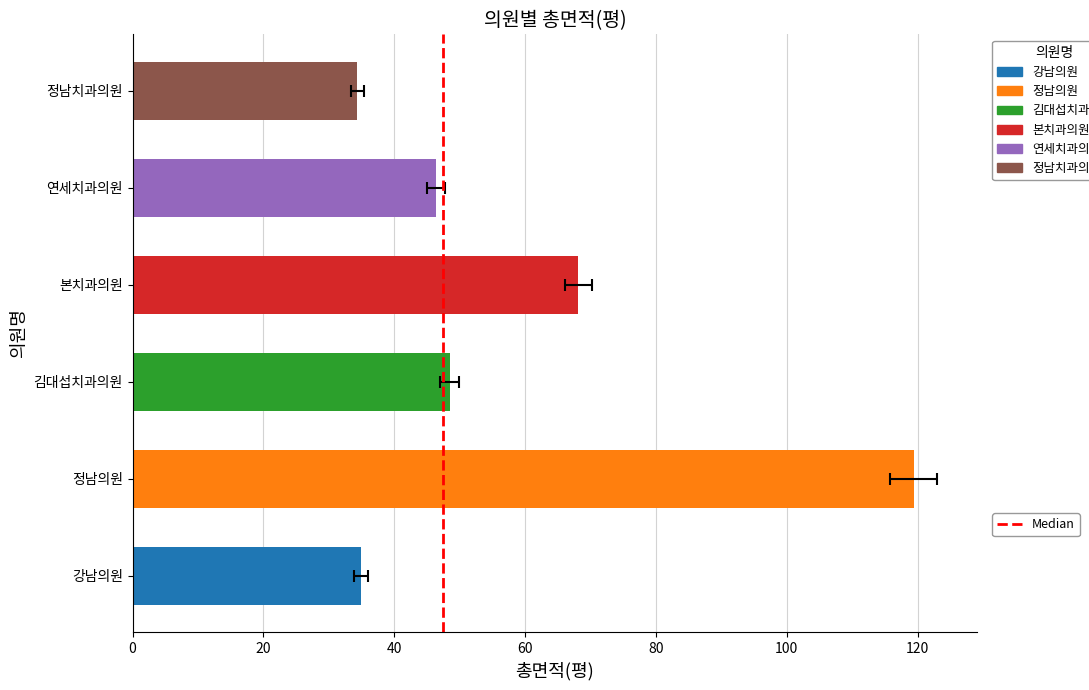

What is the difference between the values at 20 and 0?

1